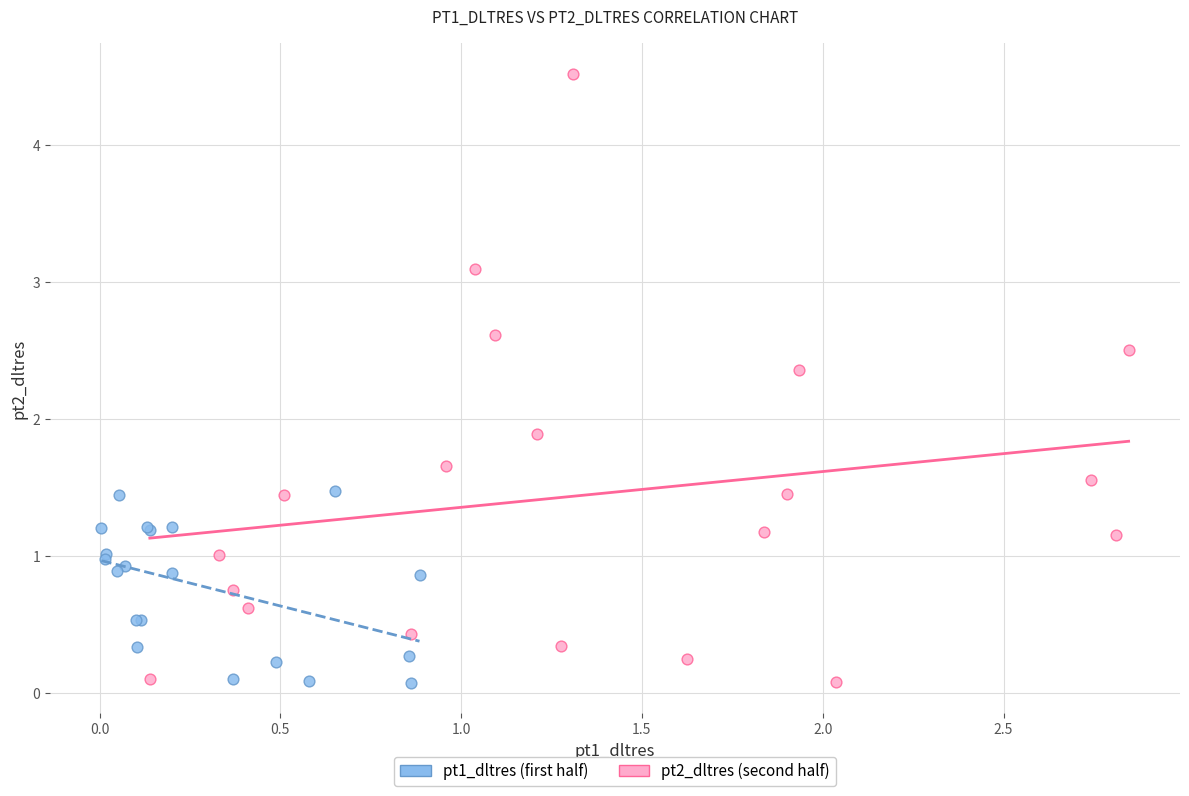

Which series reaches the maximum Y coordinate?

pt2_dltres (second half)